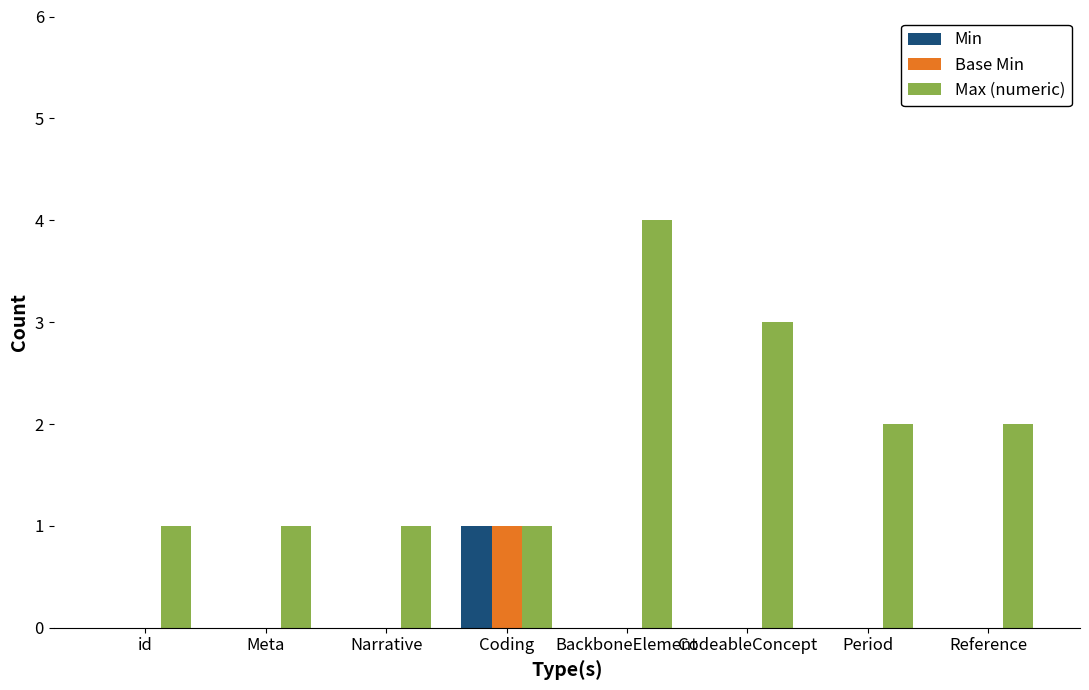

True or false: Max (numeric) has a value of 2 at Narrative.

False